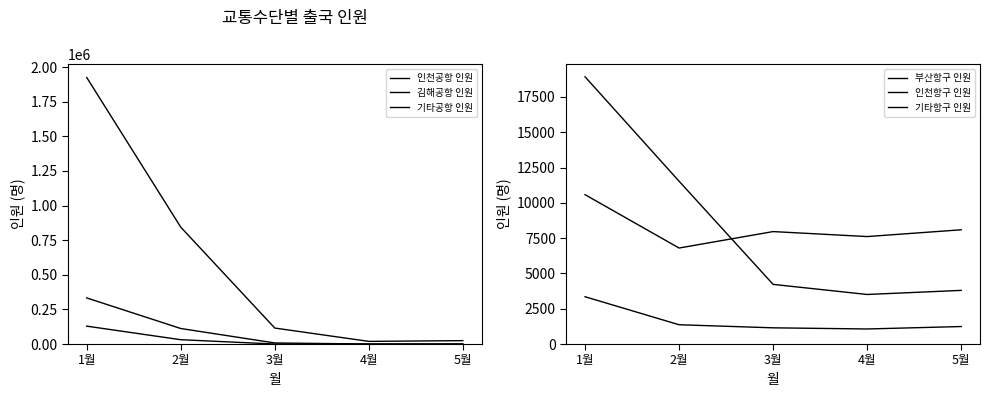

What are all the series names shown in the legend?

인천공항 인원, 김해공항 인원, 기타공항 인원, 부산항구 인원, 인천항구 인원, 기타항구 인원